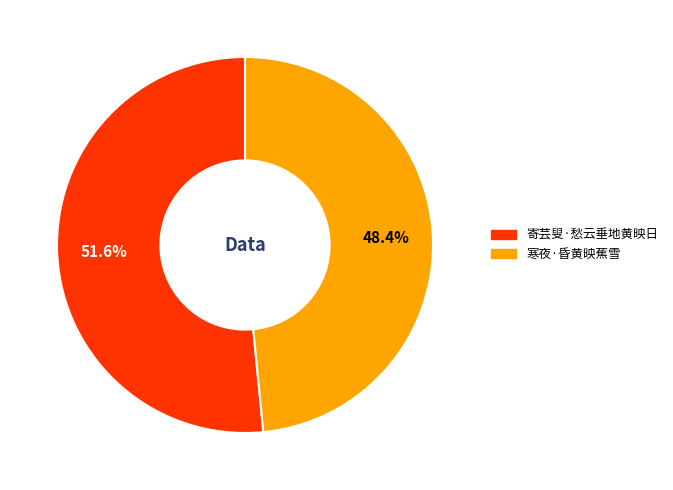

Is 寄芸叟·愁云垂地黄映日 the majority of the pie?

Yes